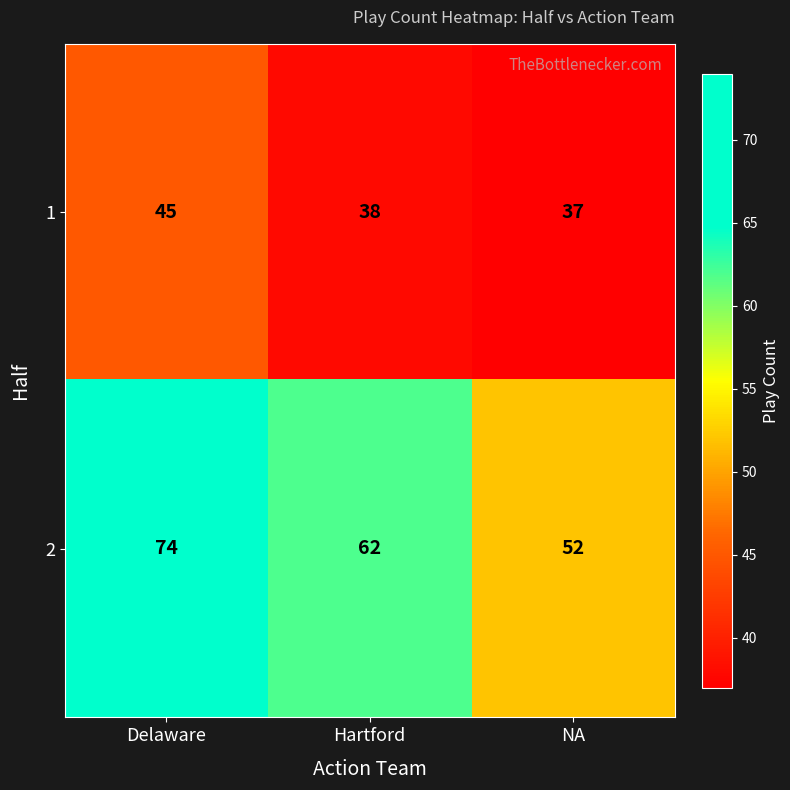

Reading left to right, what are all the values shown in this chart?

1: 45	38	37
2: 74	62	52